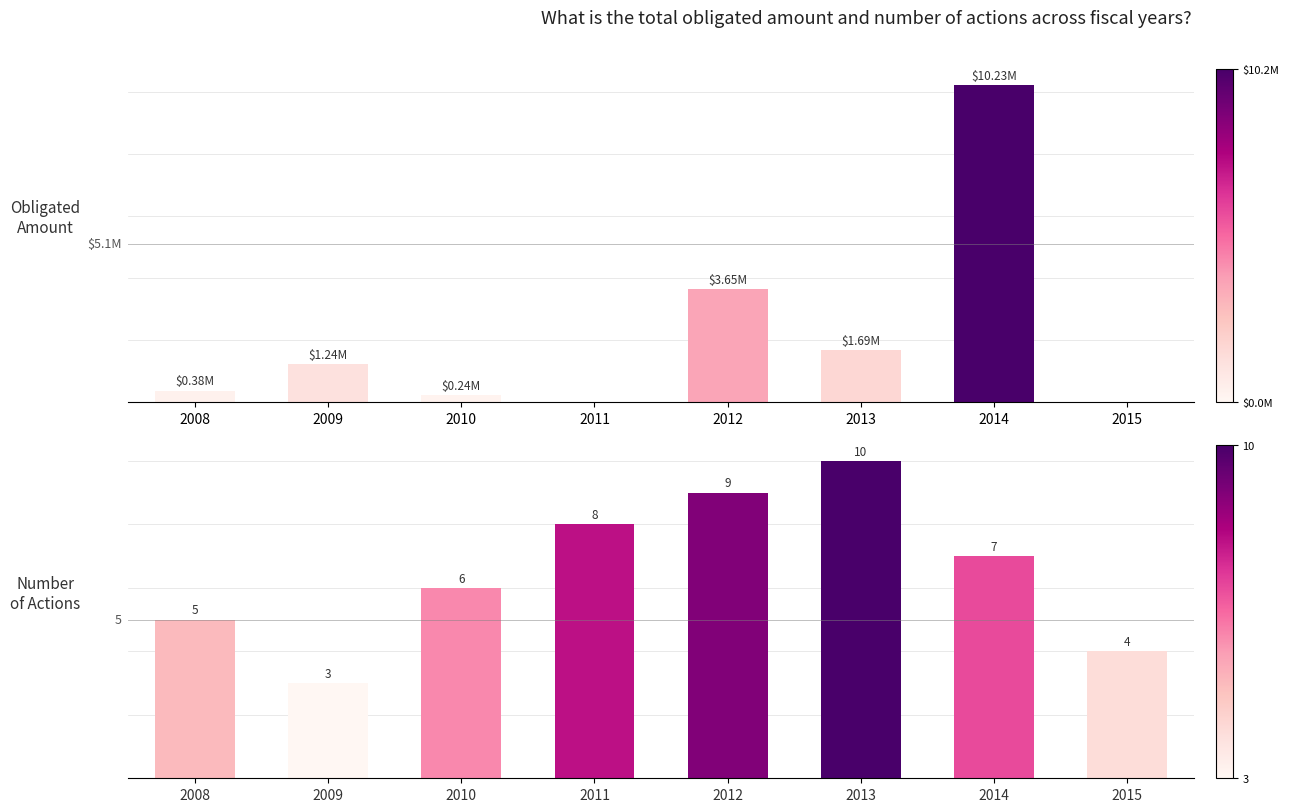

Where is obligatedamount nearest to the value 5116002?

2012